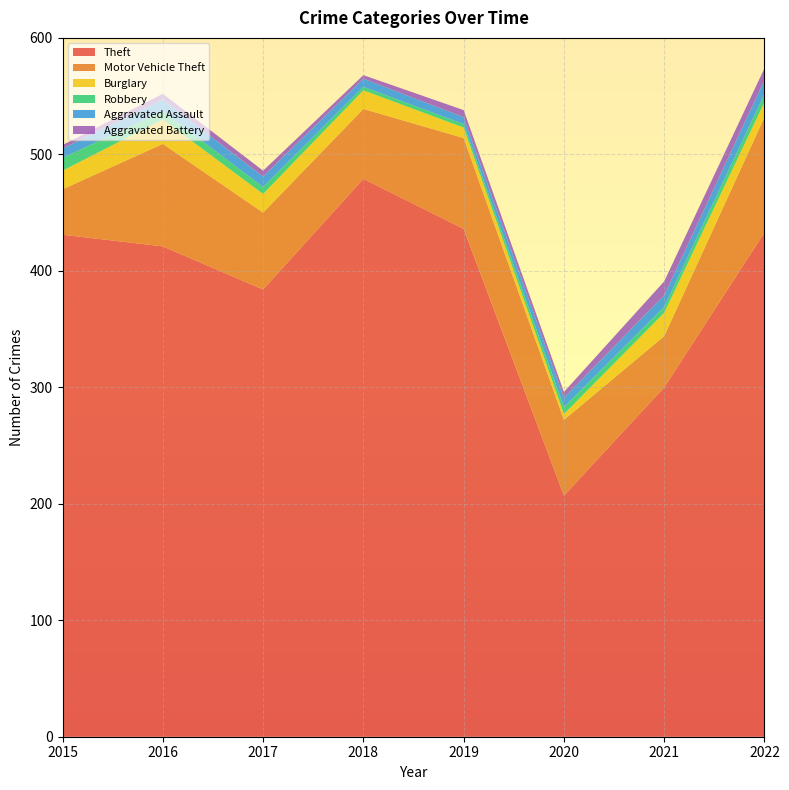

Reading left to right, extract all data points from this chart.

Theft: 431	421	384	479	436	207	300	433
Motor Vehicle Theft: 39	88	66	60	78	65	44	99
Burglary: 16	21	16	16	9	5	20	13
Robbery: 11	7	6	3	3	6	5	7
Aggravated Assault: 8	10	9	7	6	8	10	12
Aggravated Battery: 3	5	5	3	6	5	12	10